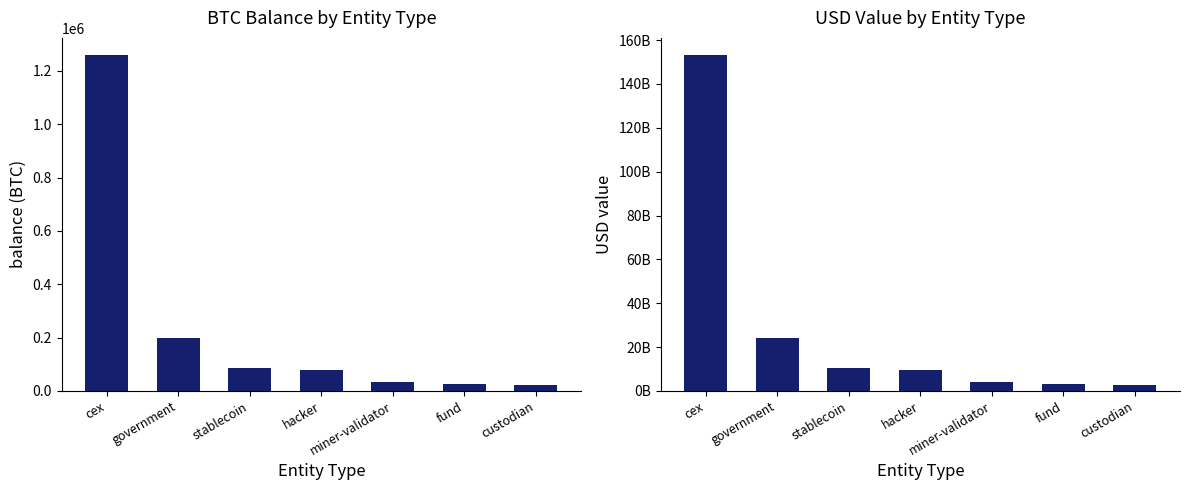

Rank the series by their maximum value, from highest to lowest.

USD value, balance (BTC)